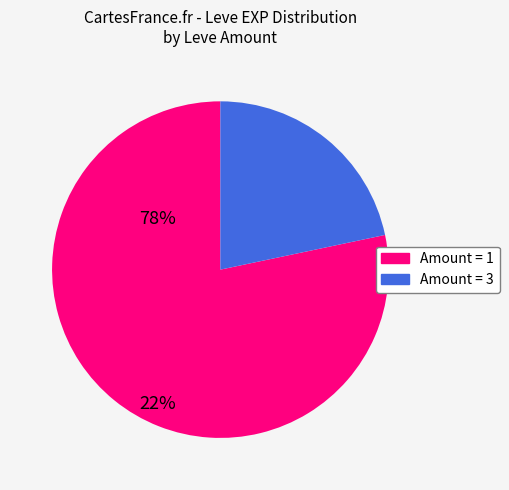

Is there any slice that represents more than half of the pie?

Yes